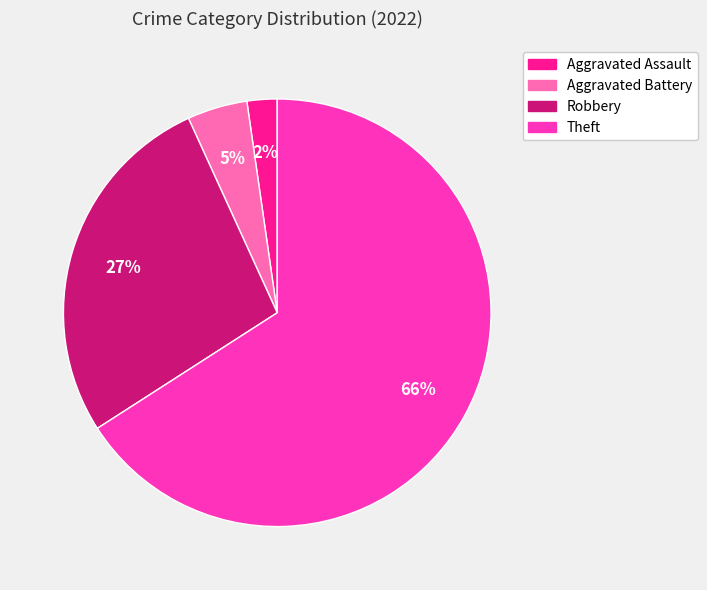

To the nearest percent, what is the average slice percentage?

25%